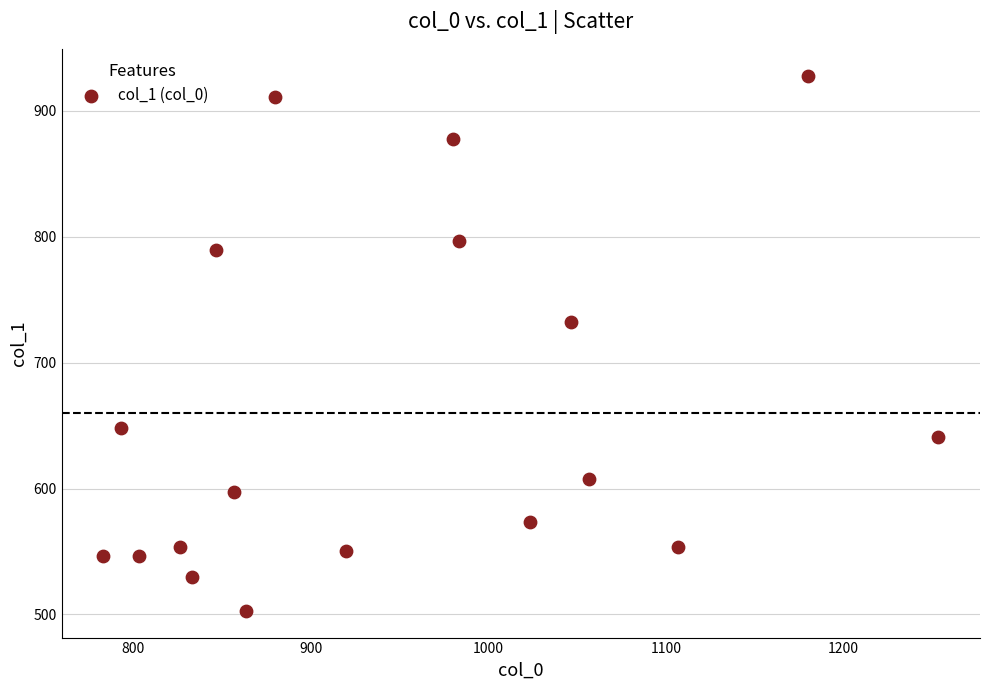

What Y value in the scatter plot is closest to 715?

732.4